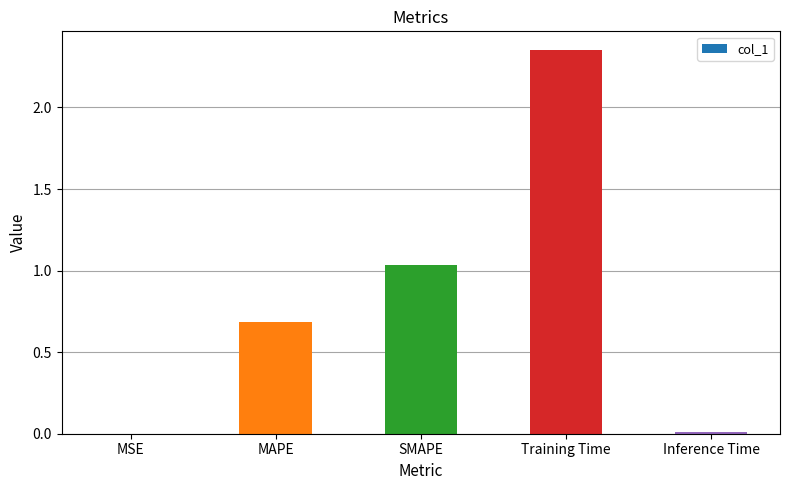

At which category does the chart reach its peak across all series?

Training Time